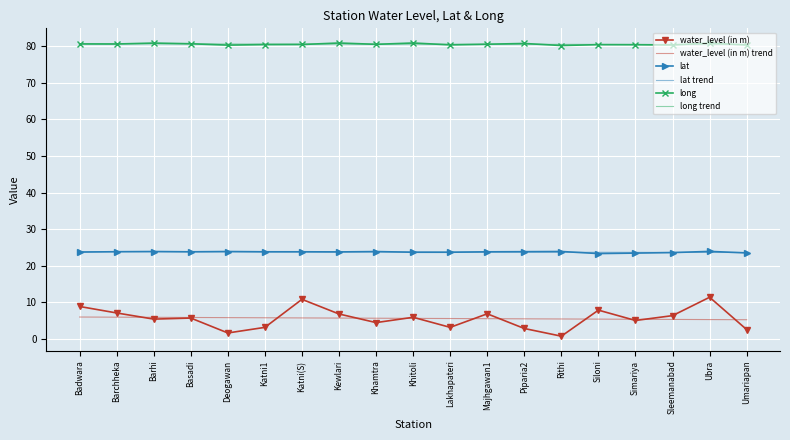

True or false: water_level (in m) and lat trend cross at least once.

False